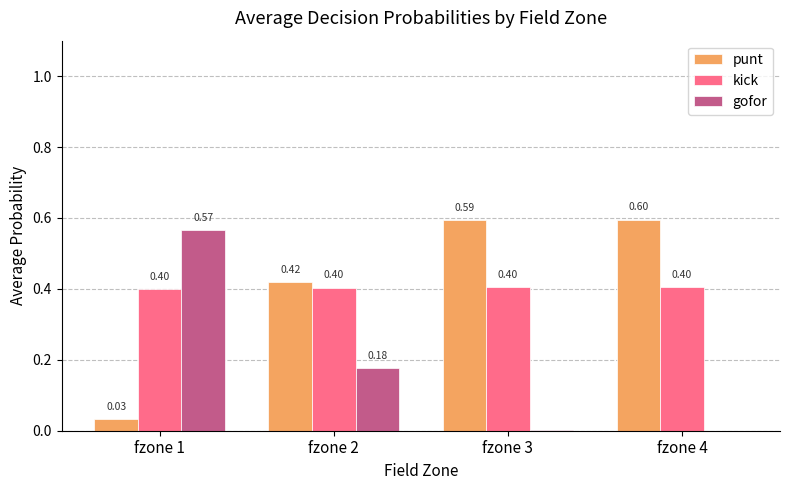

Which series has the largest total across all categories?

punt